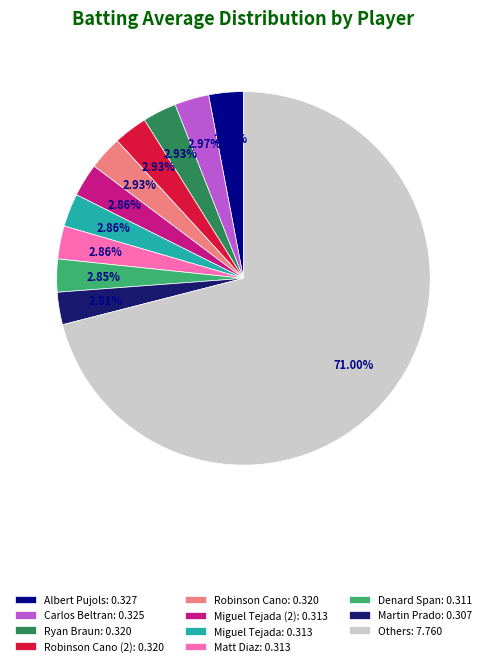

Which slice represents more than half of the pie?

Others: 7.760